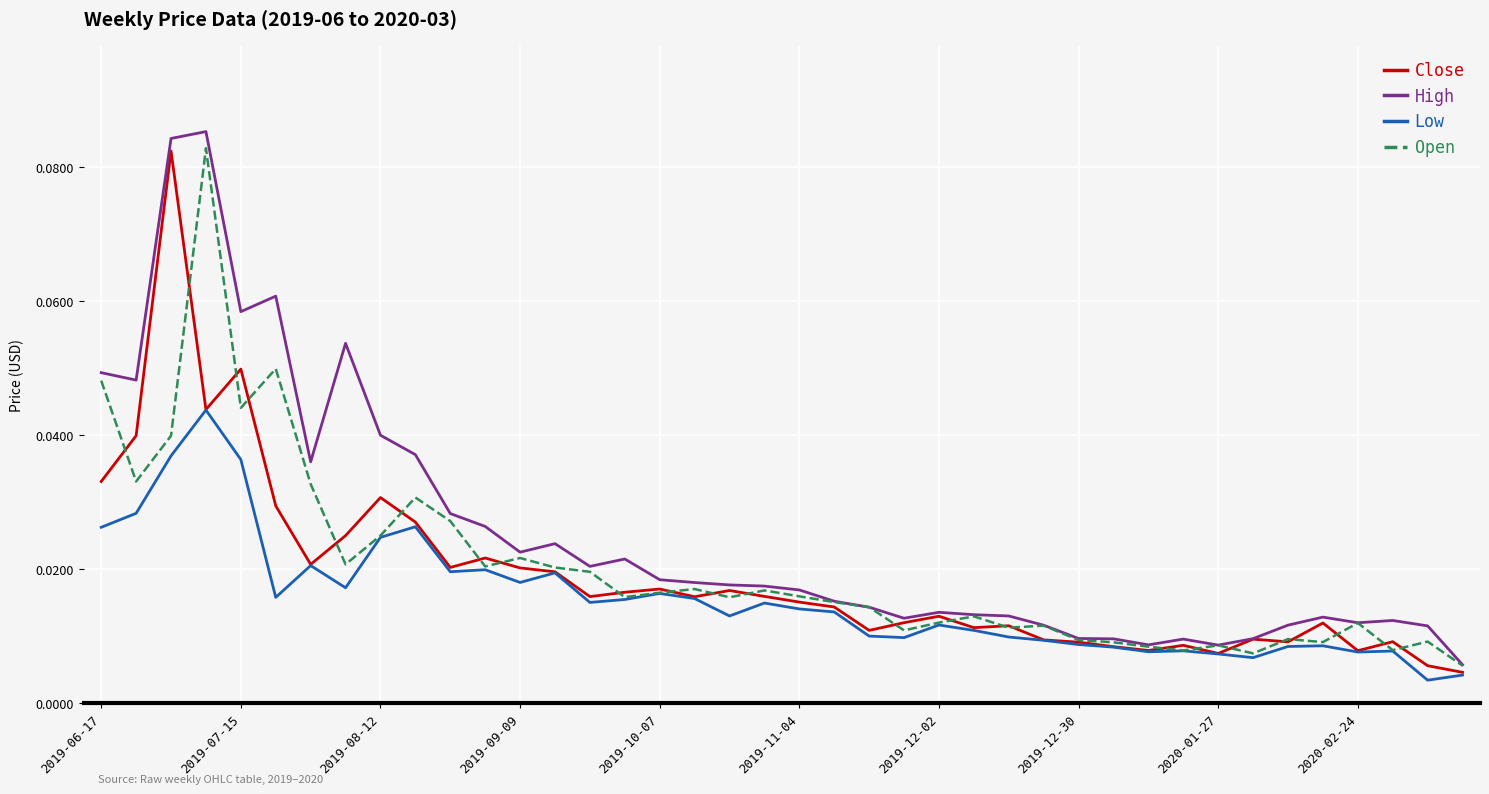

Reading right to left, what are all the values shown in this chart?

Close: 0.0	0.0	0.0	0.0	0.0	0.0	0.0	0.0	0.0	0.0	0.0	0.0	0.0	0.0	0.0	0.0	0.0	0.0	0.0	0.0	0.0	0.0	0.0	0.0	0.0	0.0	0.0	0.0	0.0	0.0	0.0	0.0	0.0	0.0	0.0	0.0	0.0	0.1	0.0	0.0
High: 0.0	0.0	0.0	0.0	0.0	0.0	0.0	0.0	0.0	0.0	0.0	0.0	0.0	0.0	0.0	0.0	0.0	0.0	0.0	0.0	0.0	0.0	0.0	0.0	0.0	0.0	0.0	0.0	0.0	0.0	0.0	0.0	0.1	0.0	0.1	0.1	0.1	0.1	0.0	0.0
Low: 0.0	0.0	0.0	0.0	0.0	0.0	0.0	0.0	0.0	0.0	0.0	0.0	0.0	0.0	0.0	0.0	0.0	0.0	0.0	0.0	0.0	0.0	0.0	0.0	0.0	0.0	0.0	0.0	0.0	0.0	0.0	0.0	0.0	0.0	0.0	0.0	0.0	0.0	0.0	0.0
Open: 0.0	0.0	0.0	0.0	0.0	0.0	0.0	0.0	0.0	0.0	0.0	0.0	0.0	0.0	0.0	0.0	0.0	0.0	0.0	0.0	0.0	0.0	0.0	0.0	0.0	0.0	0.0	0.0	0.0	0.0	0.0	0.0	0.0	0.0	0.0	0.0	0.1	0.0	0.0	0.0